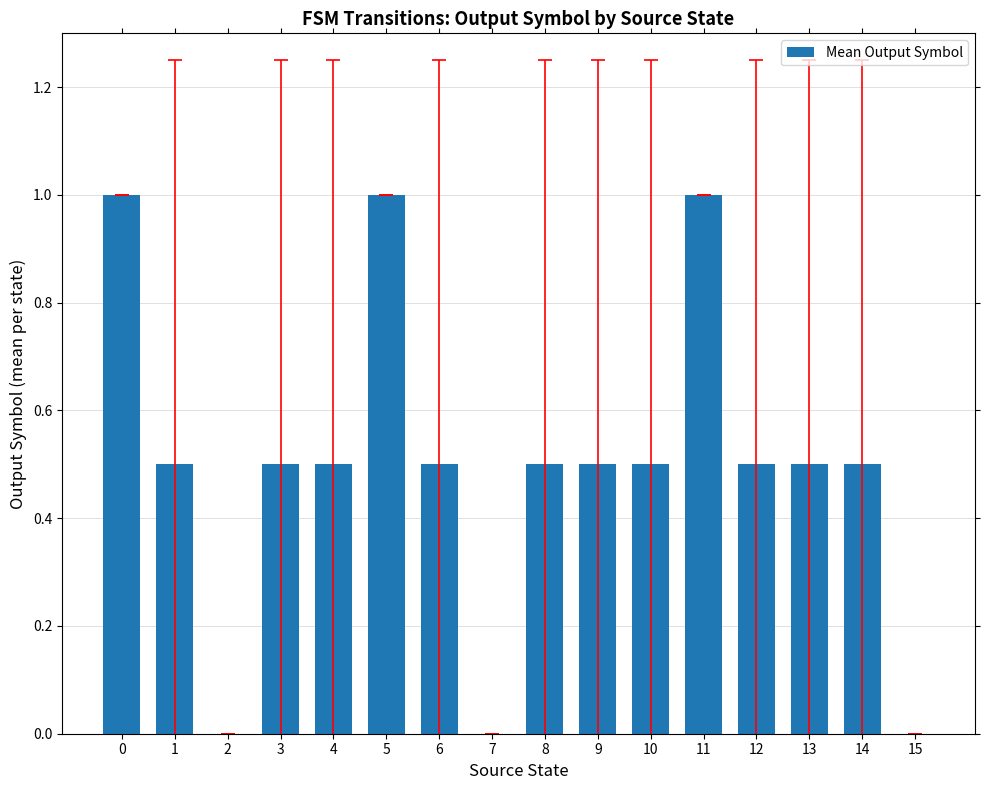

Is it true that the value at 10 is 0.5?

True